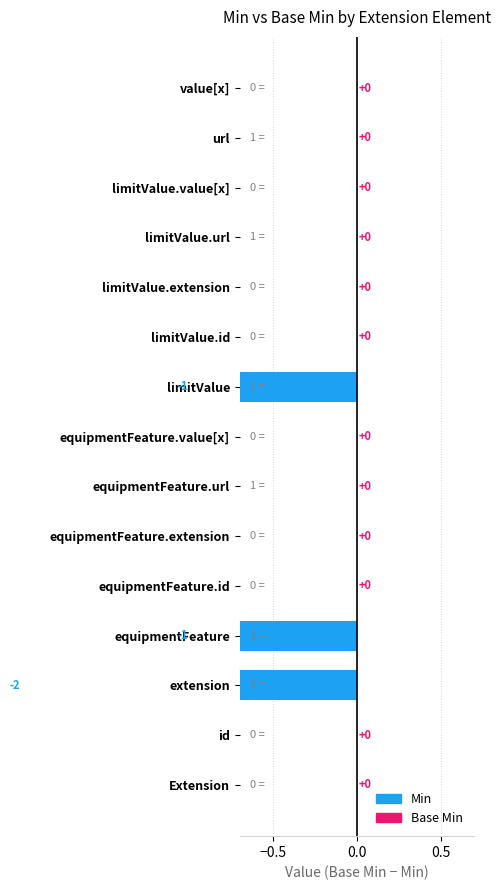

Which series has the largest total across all categories?

Min